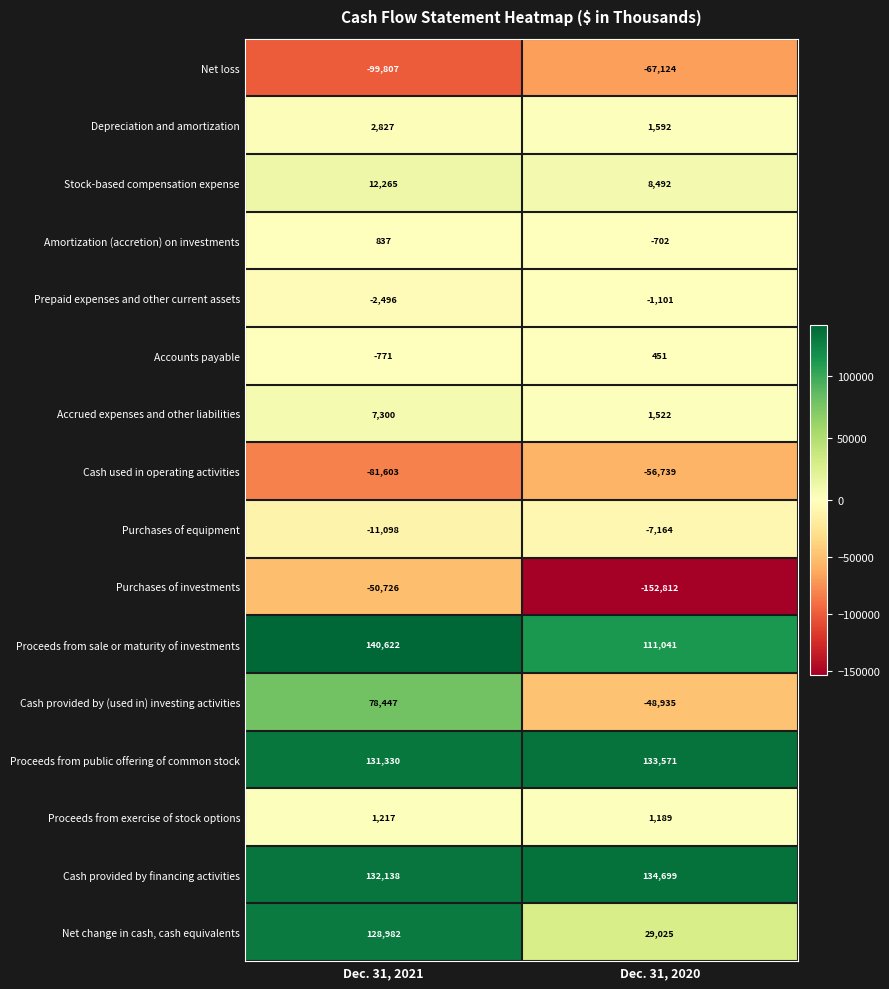

What value does the Cash provided by financing activities series have at Dec. 31, 2020, to the nearest 100?

134700